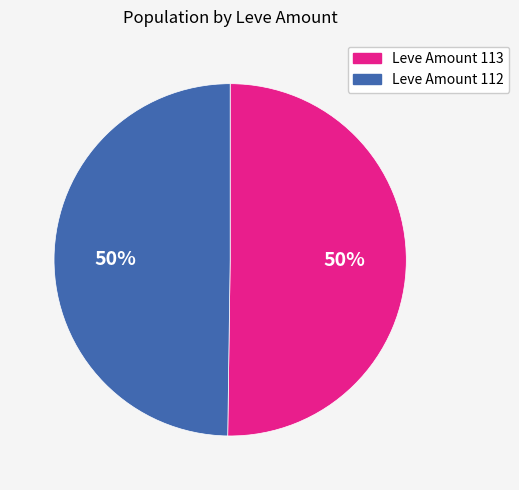

Combined, do Leve Amount 112 and Leve Amount 113 account for over 50%?

Yes